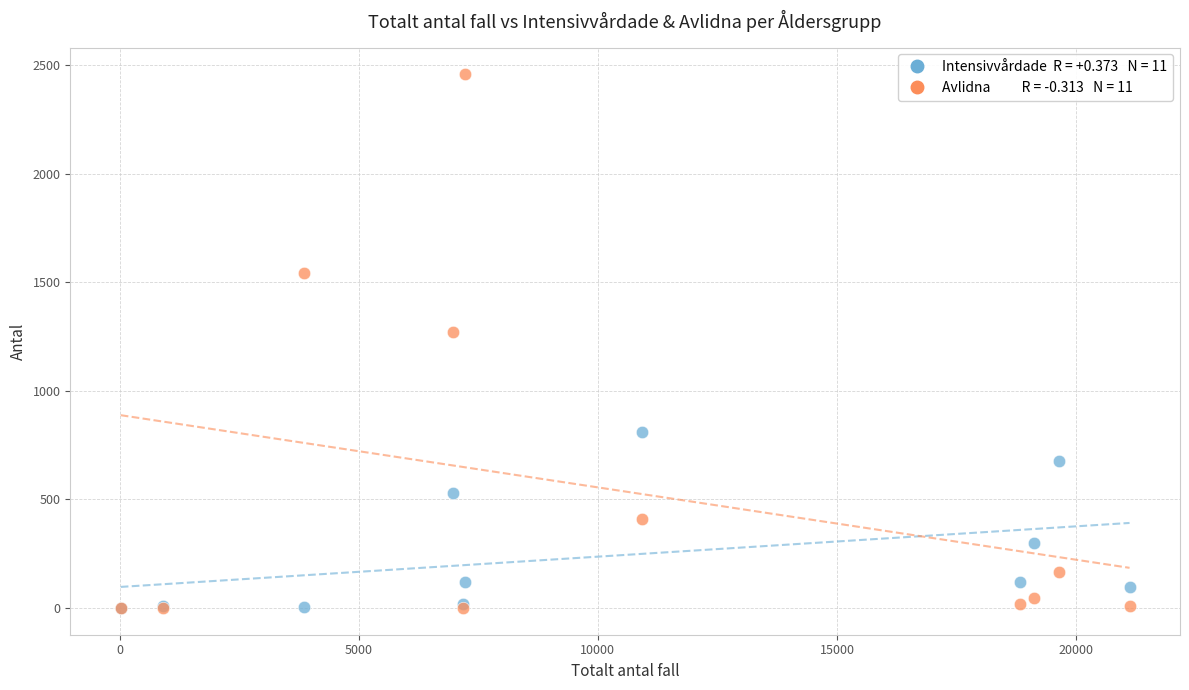

Across all series, what Y value is closest to 1229?

1269